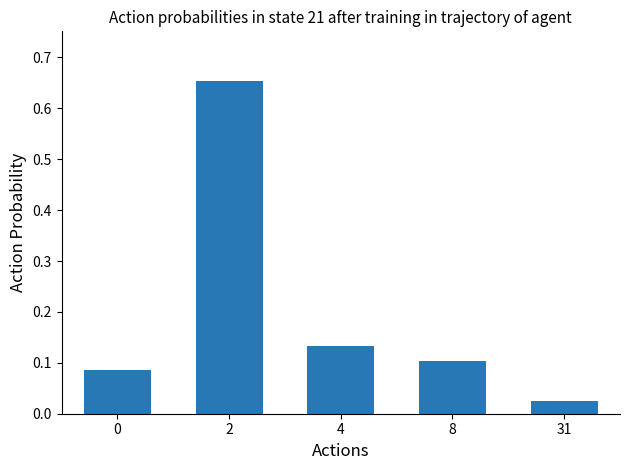

Count the number of categories in the chart.

5